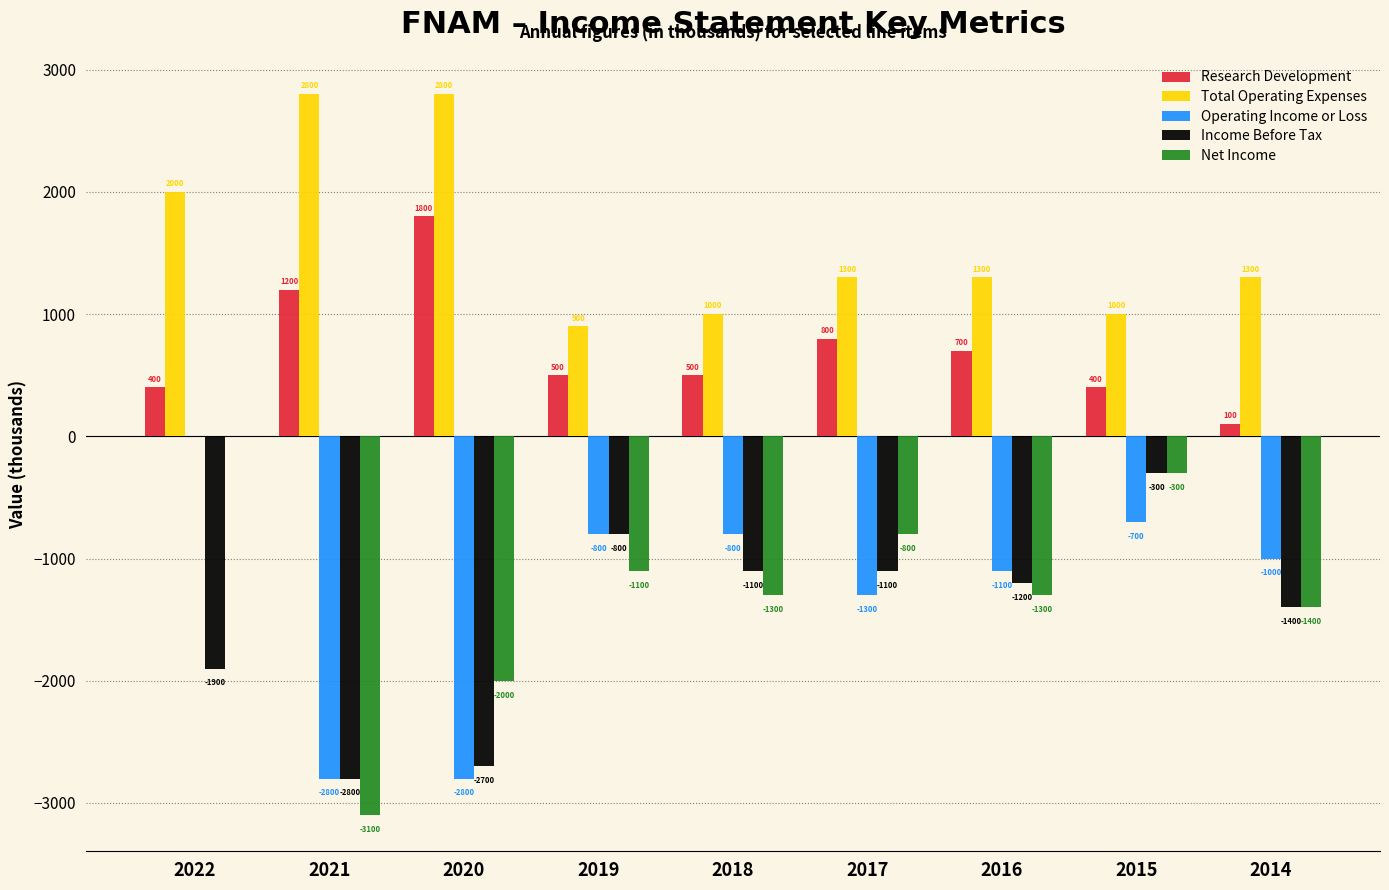

Which series changed the most between 2017 and 2014?

Research Development